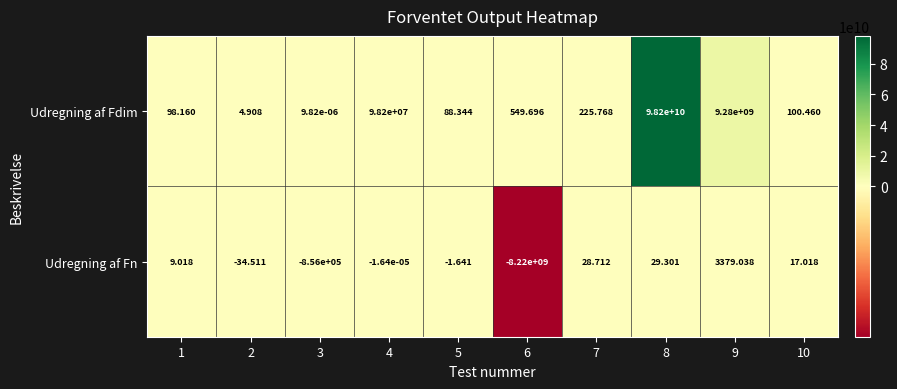

Rank the series by their maximum value, from lowest to highest.

Udregning af Fn, Udregning af Fdim